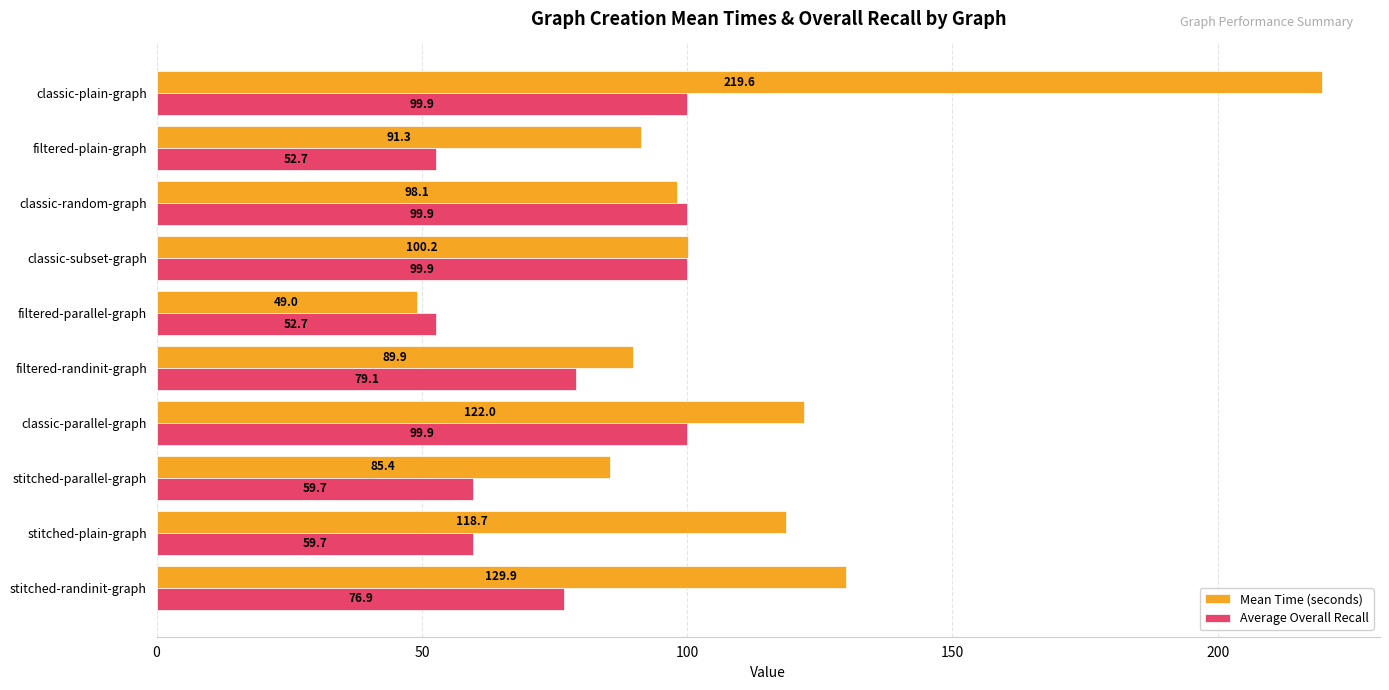

What is the sum of all Average Overall Recall values?

780.4